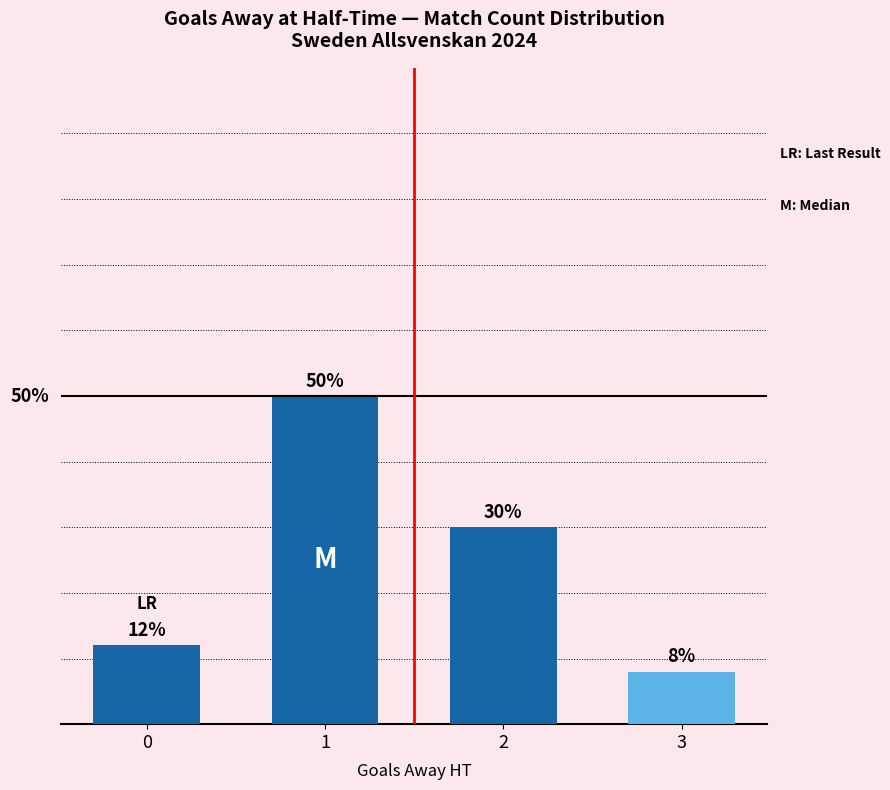

Rank the categories by value from lowest to highest.

3, 0, 2, 1